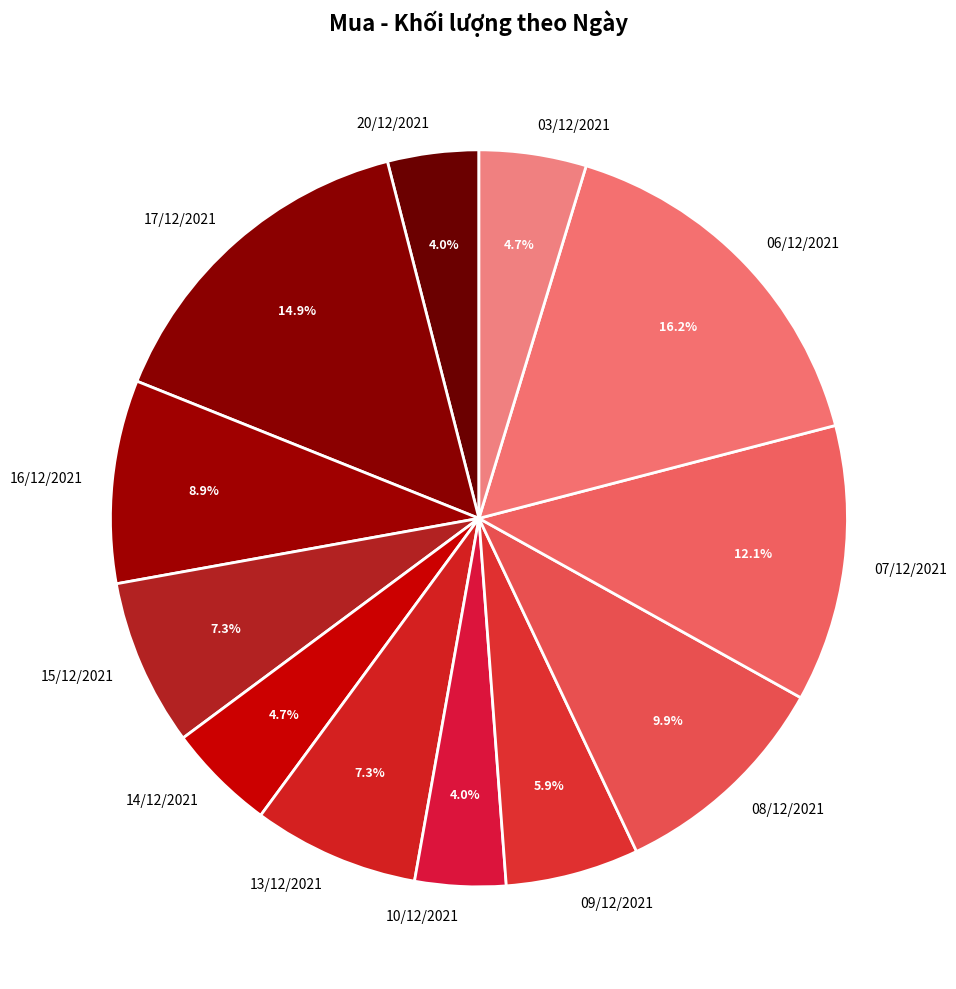

To the nearest percent, what is the average slice percentage?

8%